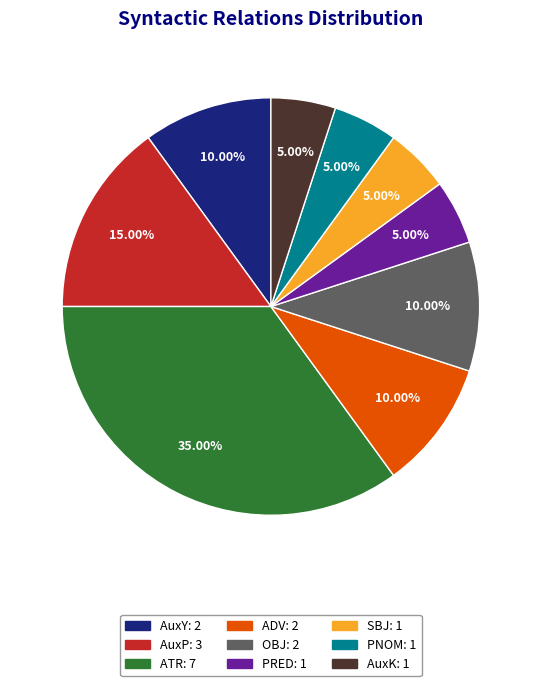

How many segments does this pie chart have?

9